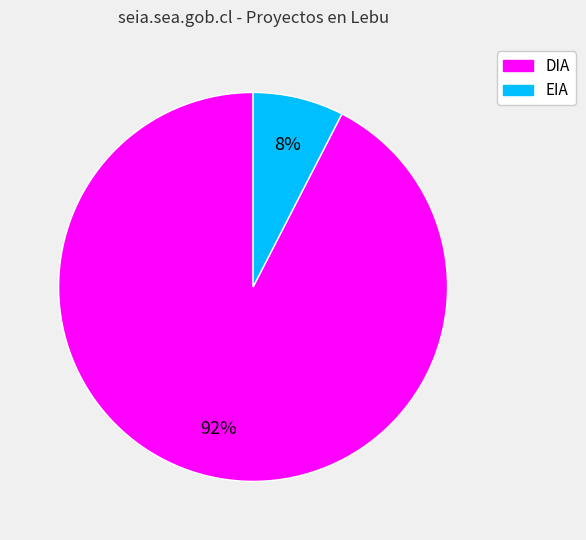

Is it true that DIA is 92% of the pie?

True